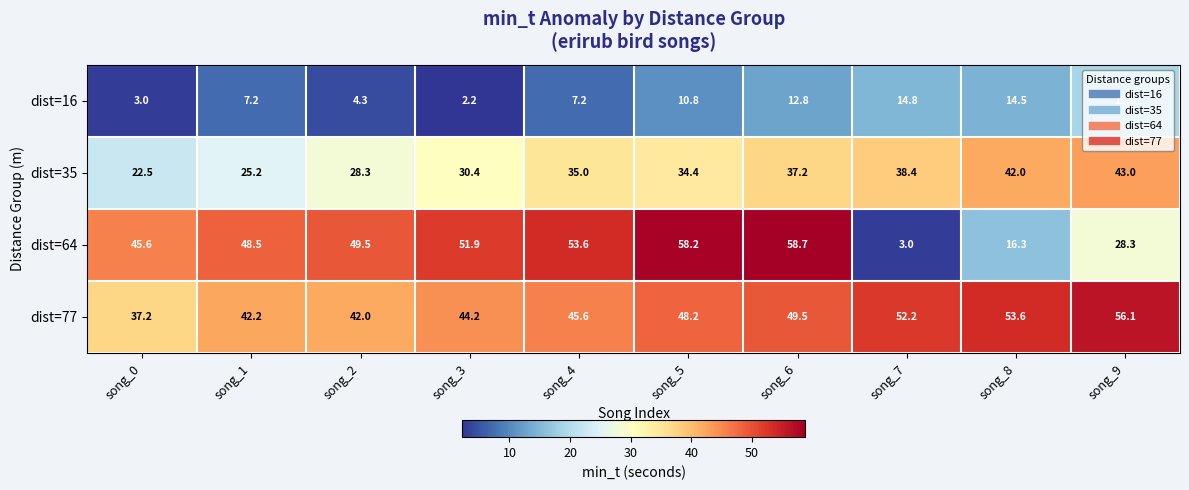

Which series has the largest range (max minus min)?

dist=64